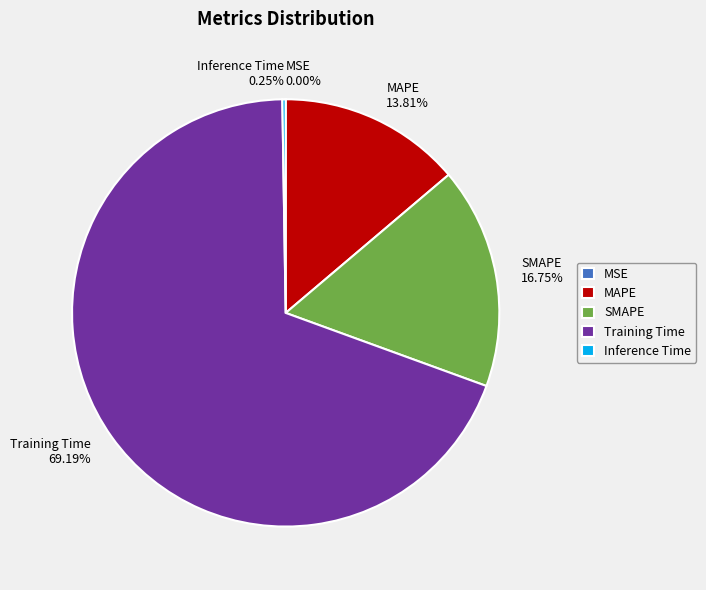

Does any single category account for the majority?

Yes